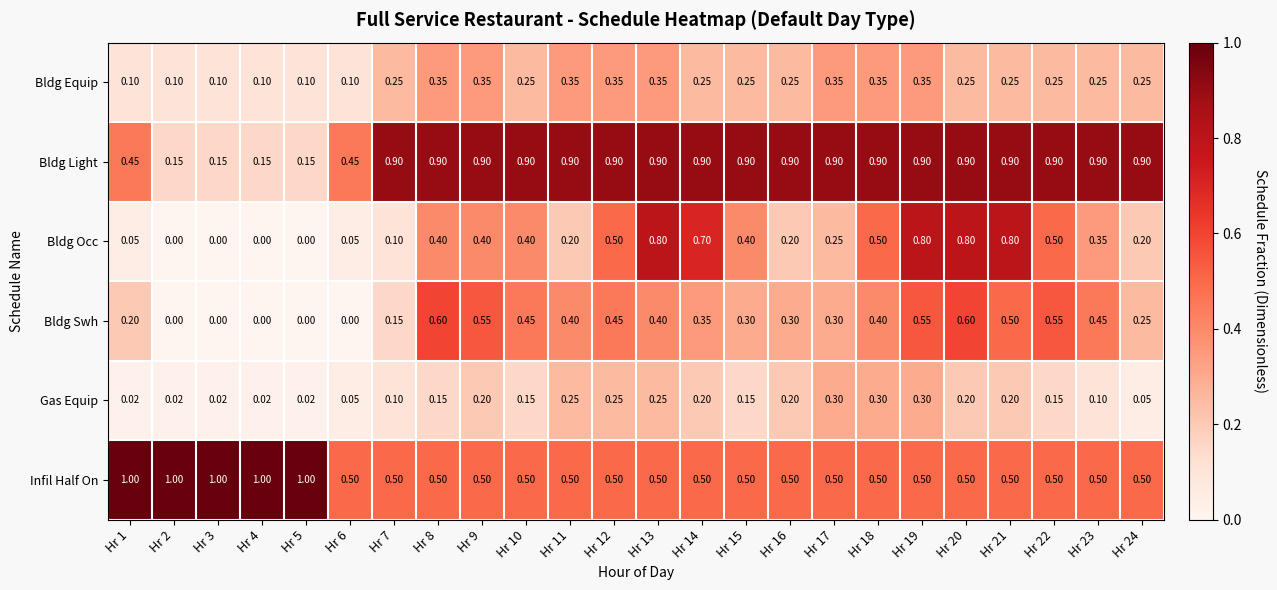

Which series has the largest range (max minus min)?

Bldg Occ